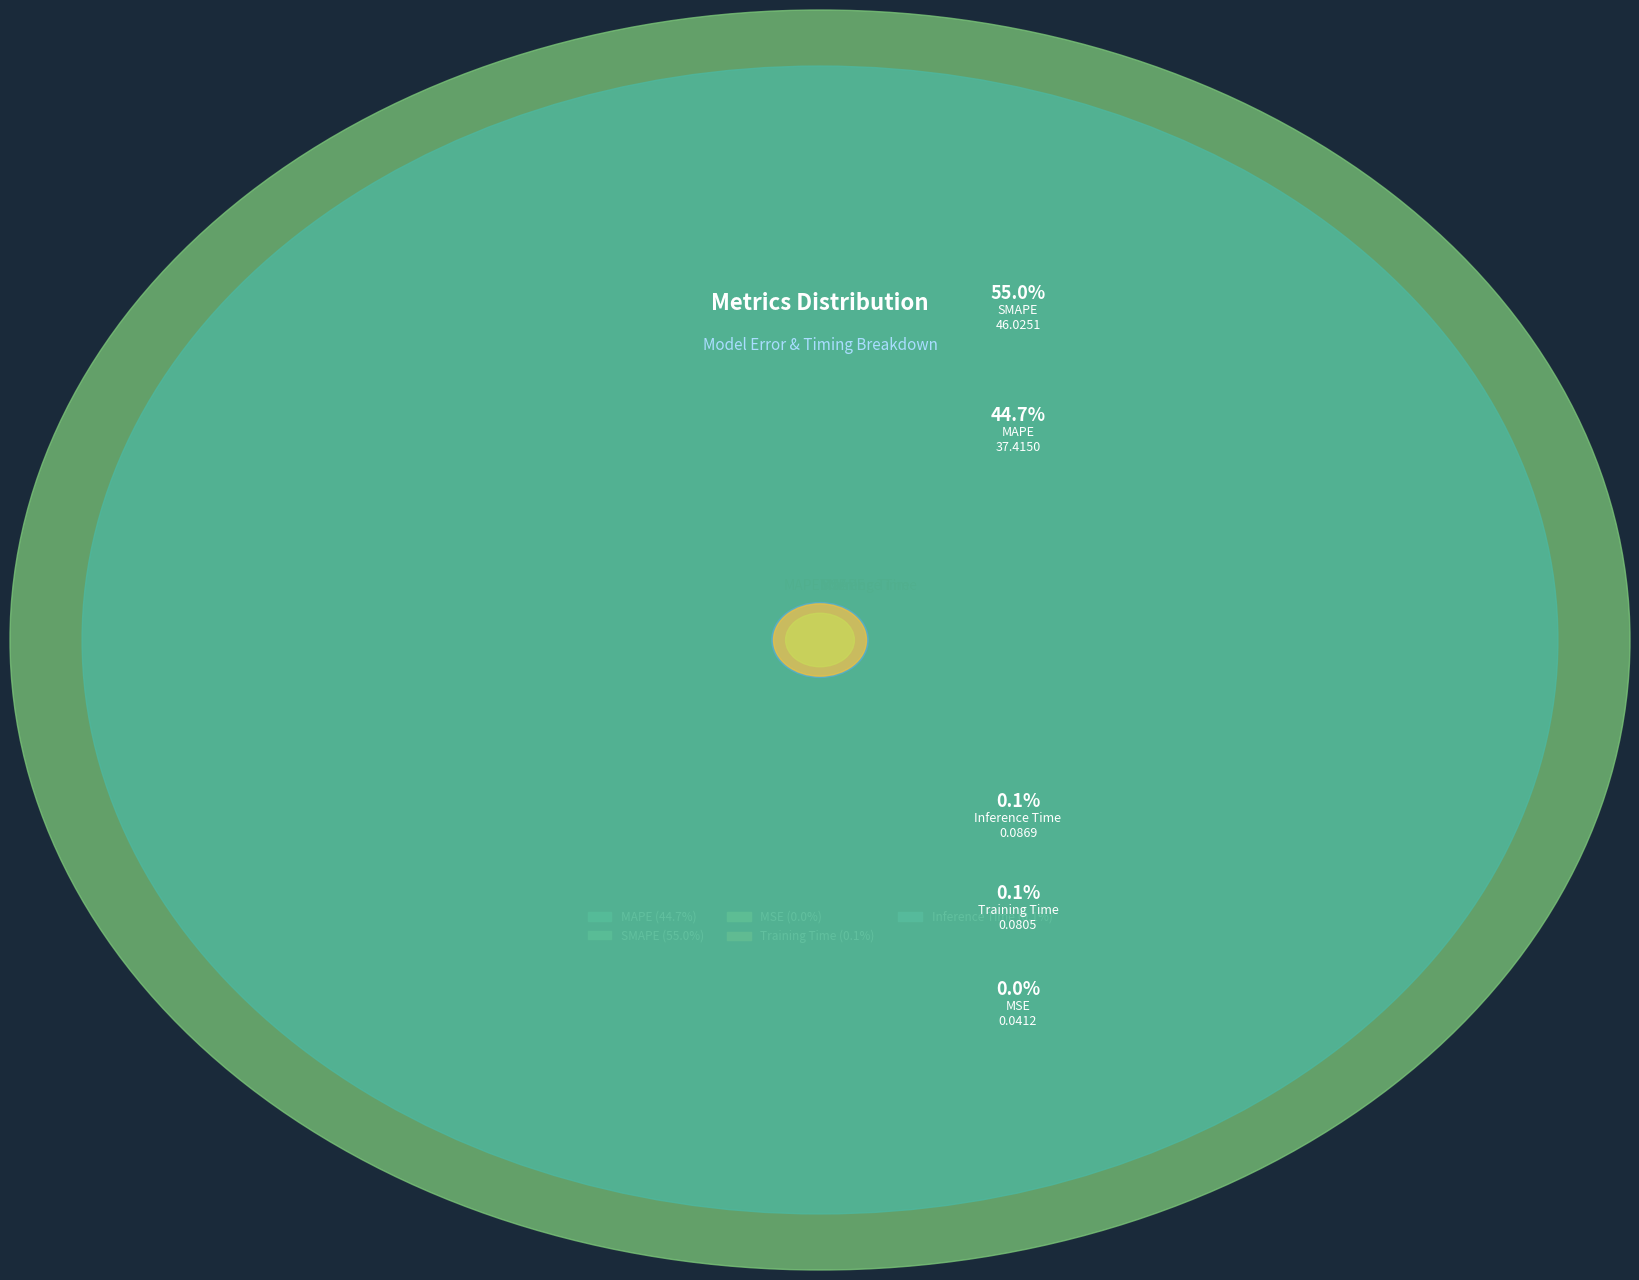

What is the largest slice in the pie chart?

SMAPE